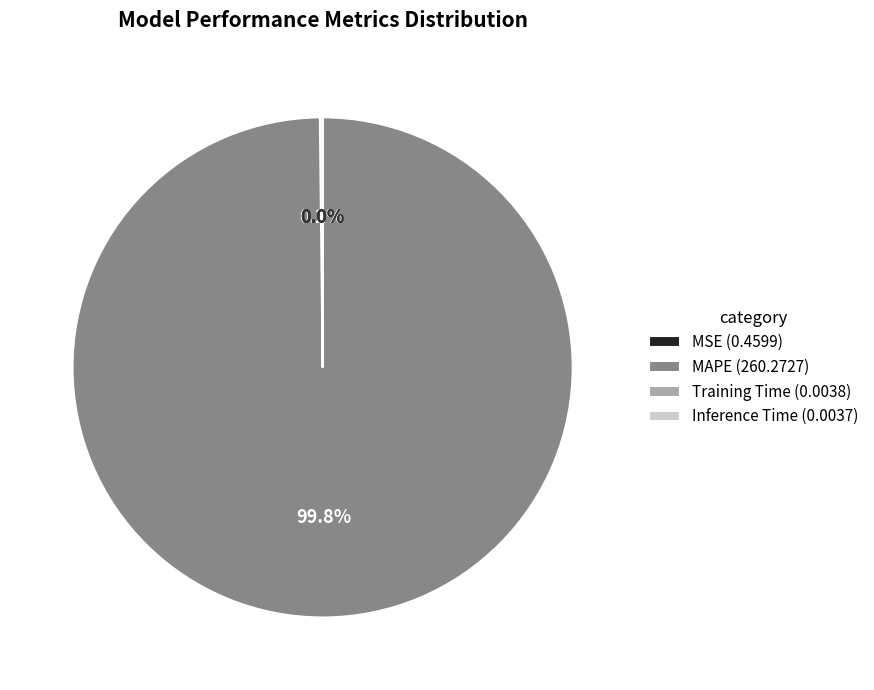

Which category has the biggest portion of the pie?

MAPE